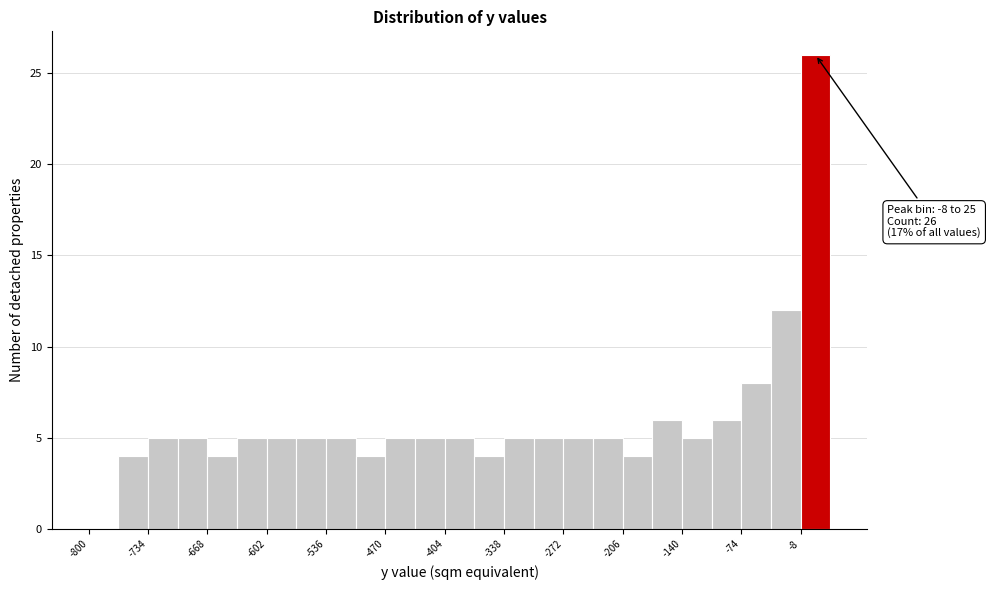

Read against the x-axis, roughly where is the centre of the tallest bar?

10